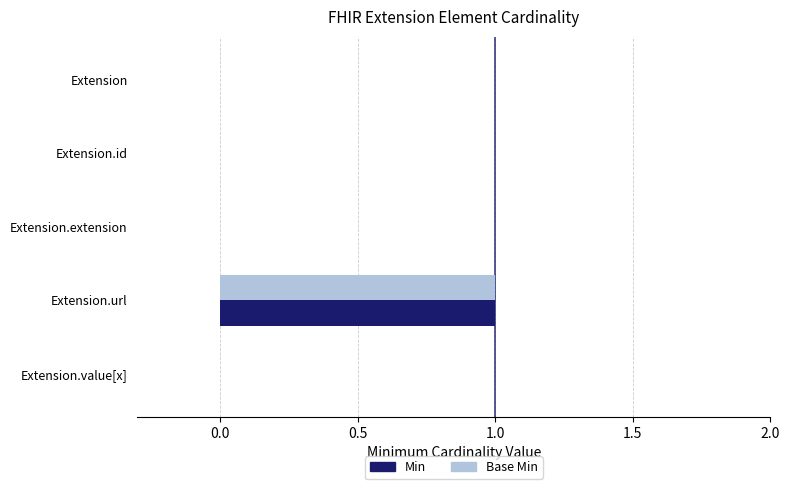

At which category is the sum across all series the highest?

Extension.url